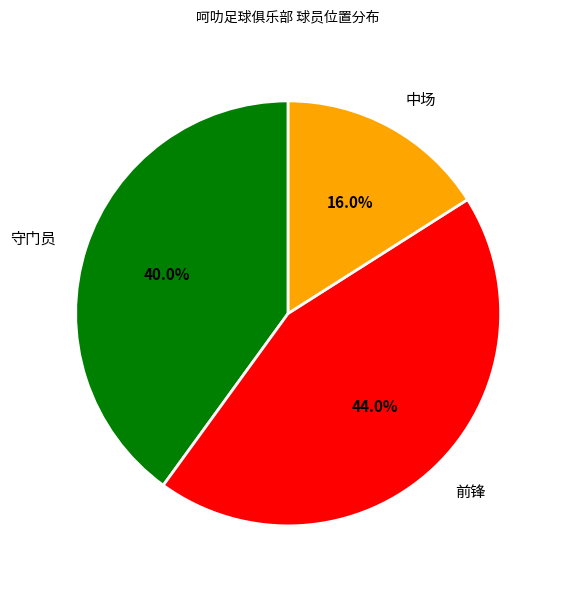

What is the ratio of the value at 中场 to the value at 守门员?

0.4